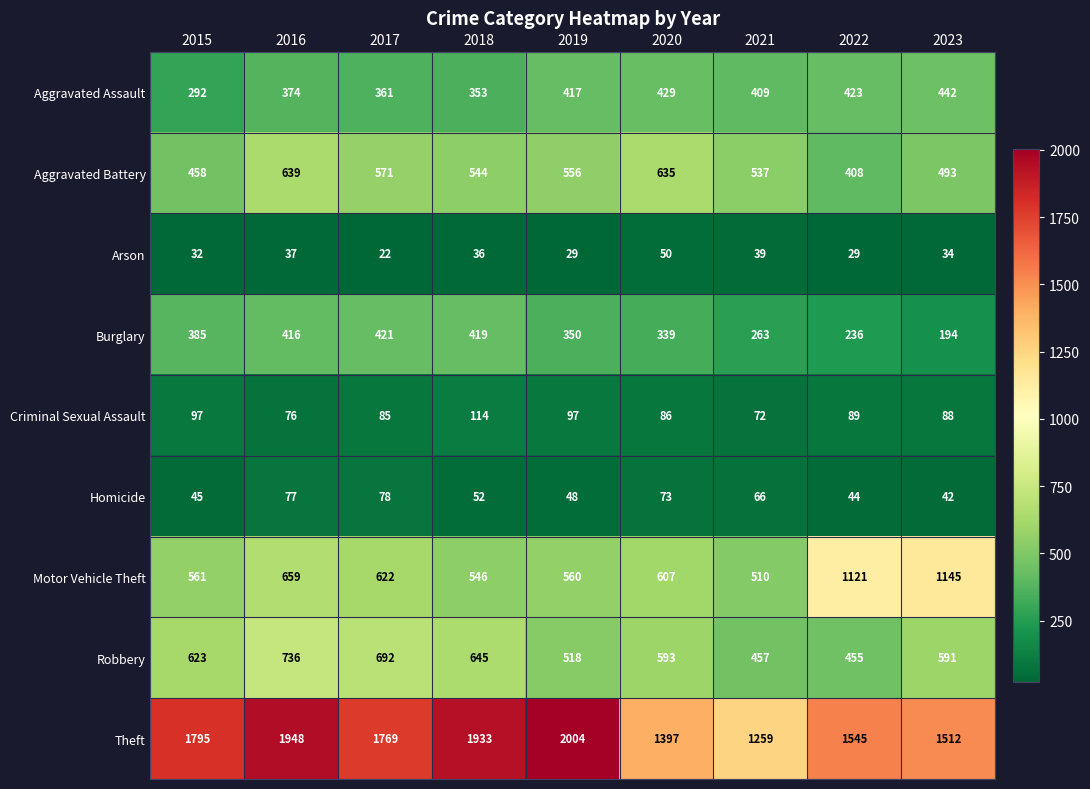

At how many categories does at least one series exceed 365?

9